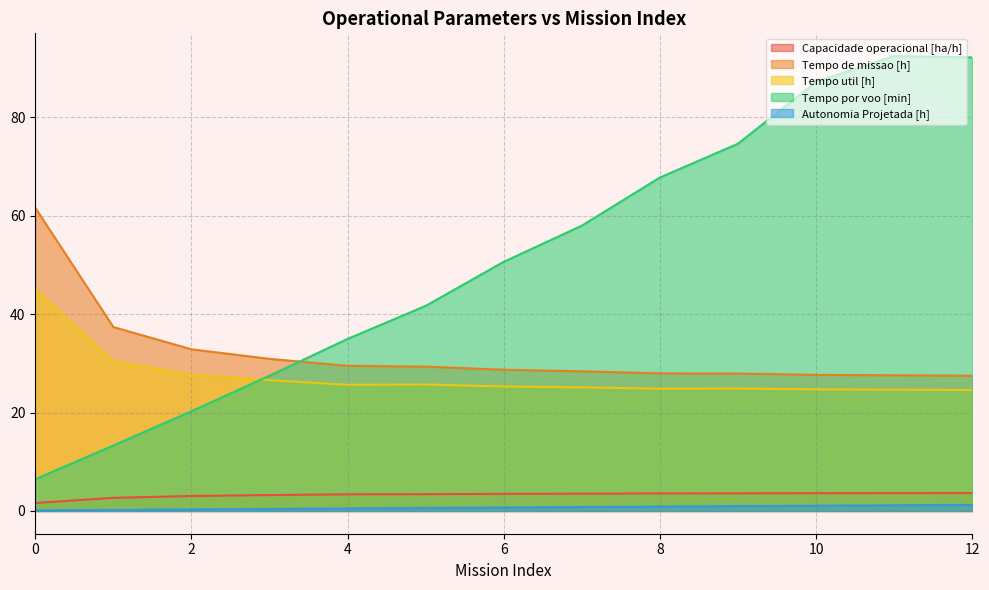

What is the spread (max minus min) of values at 8?

66.9